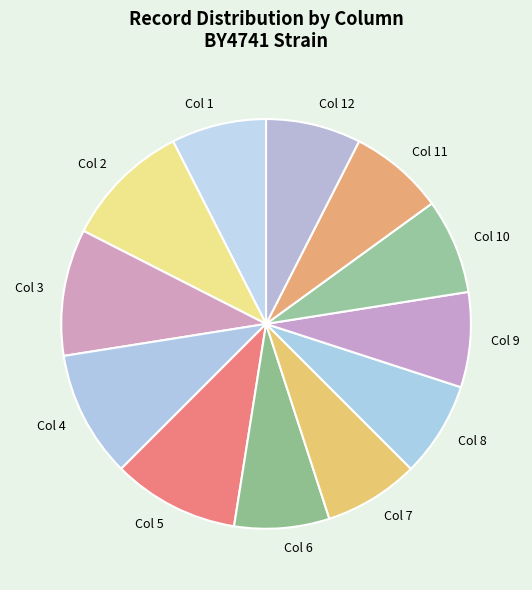

Is the sum of Col 10 and Col 11 greater than half?

No